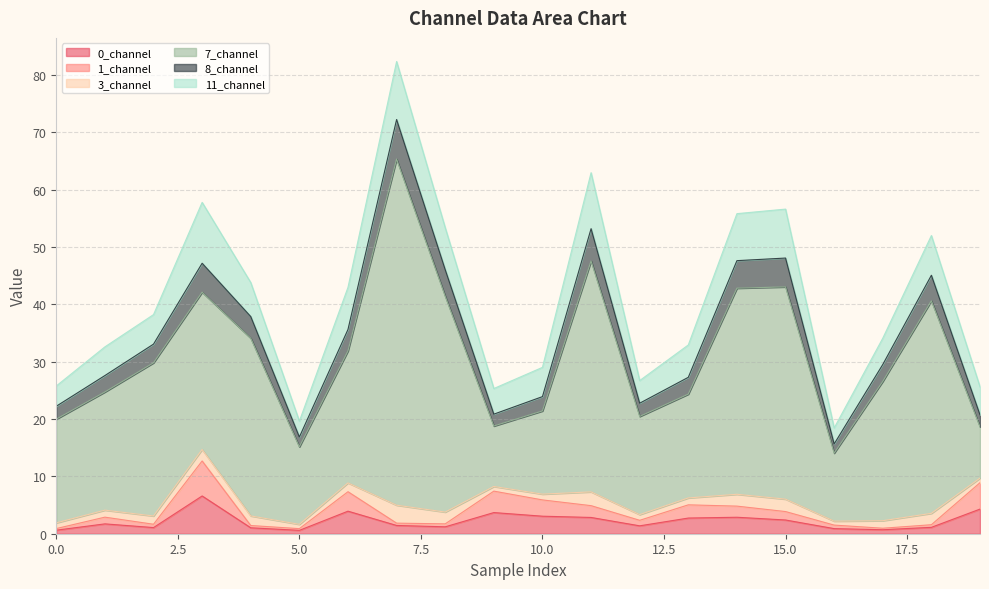

What is the highest value of the 0_channel series?

6.6